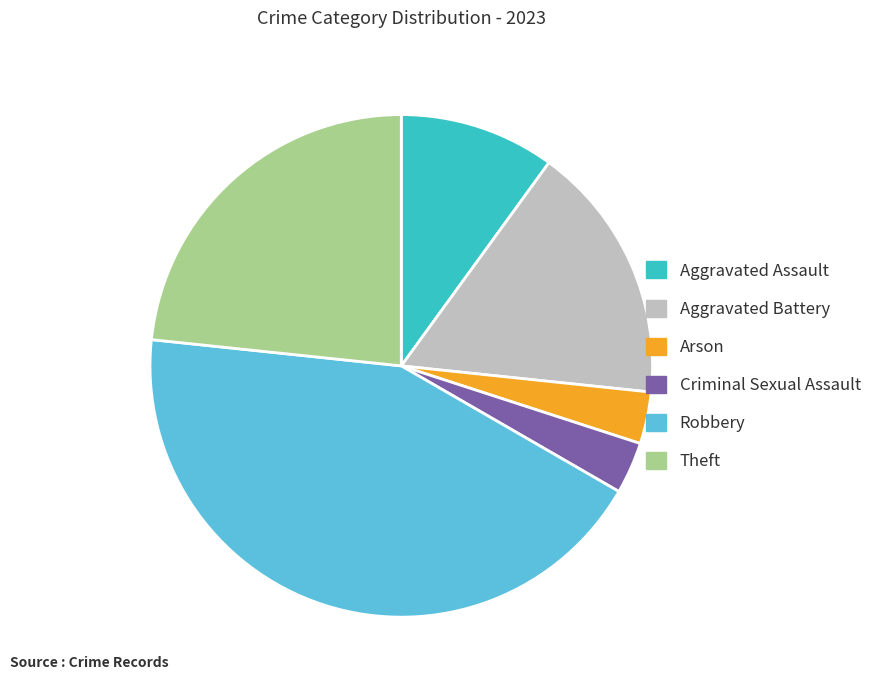

Does Theft represent more than half of the total?

No